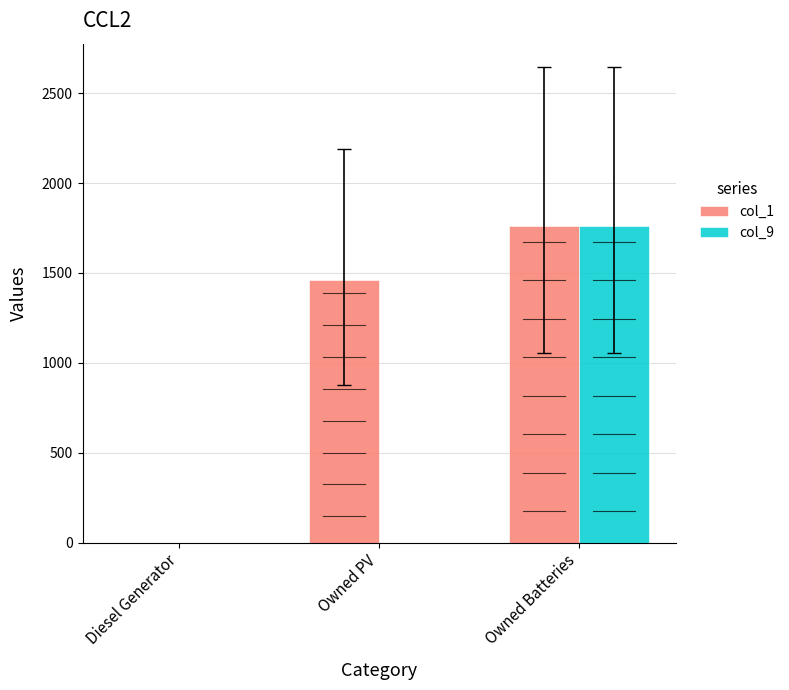

Between Diesel Generator and Owned PV, which series saw the biggest shift?

col_1